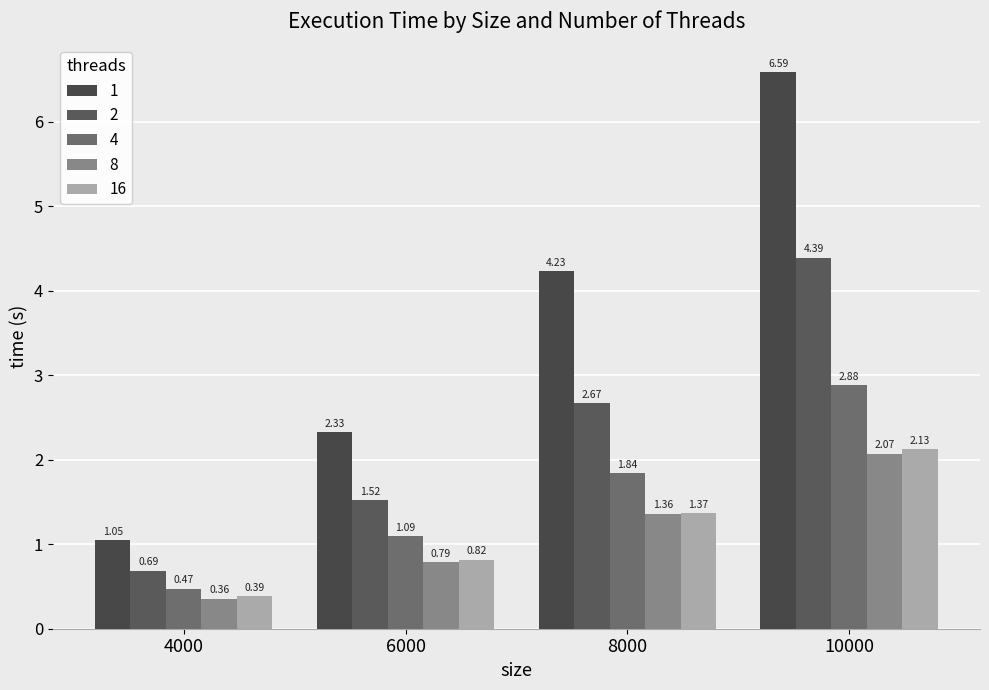

Is it true that 16 equals 3.3 at 10000?

False